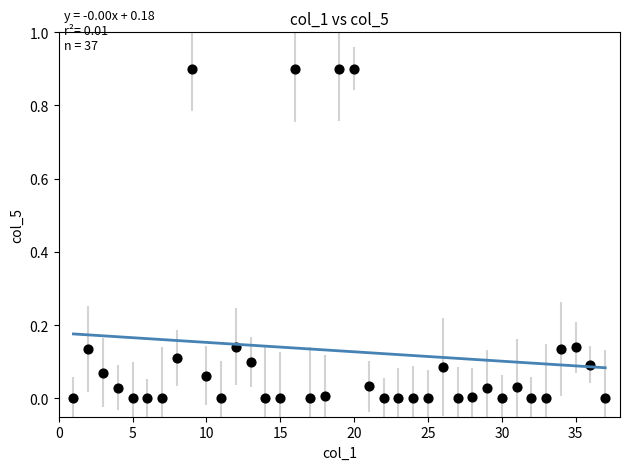

What is the range of X values (max minus min)?

36.0